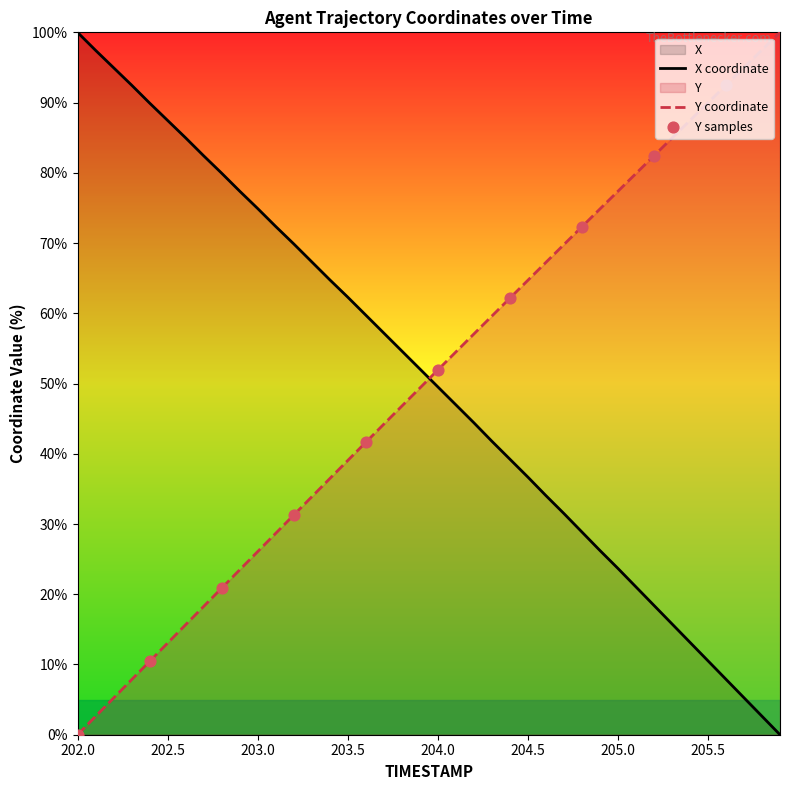

Is it true that X coordinate equals 21.3 at 203.0?

False